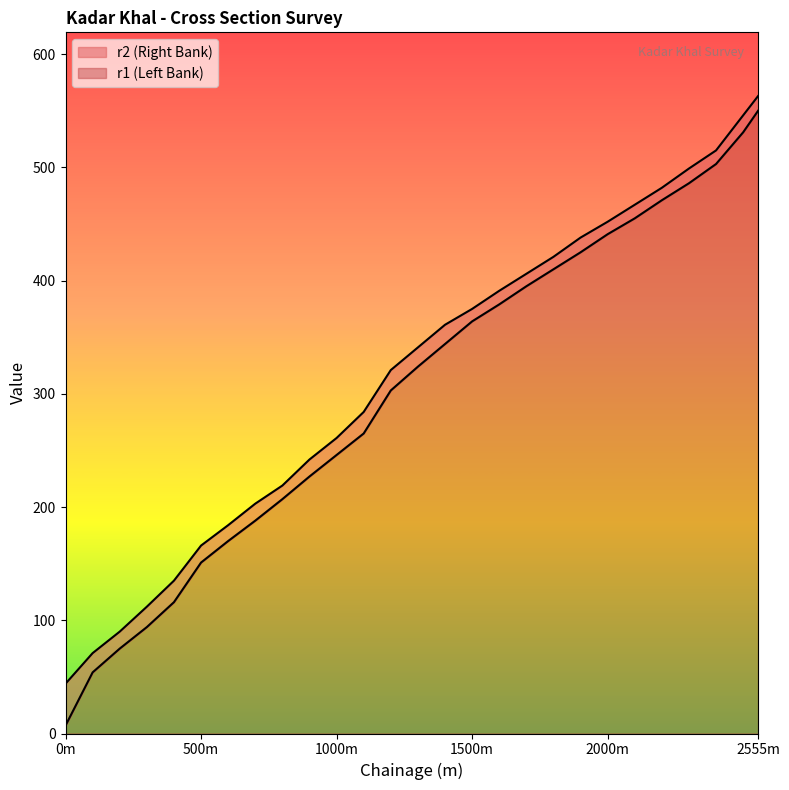

What are all the series names shown in the legend?

r1, r2